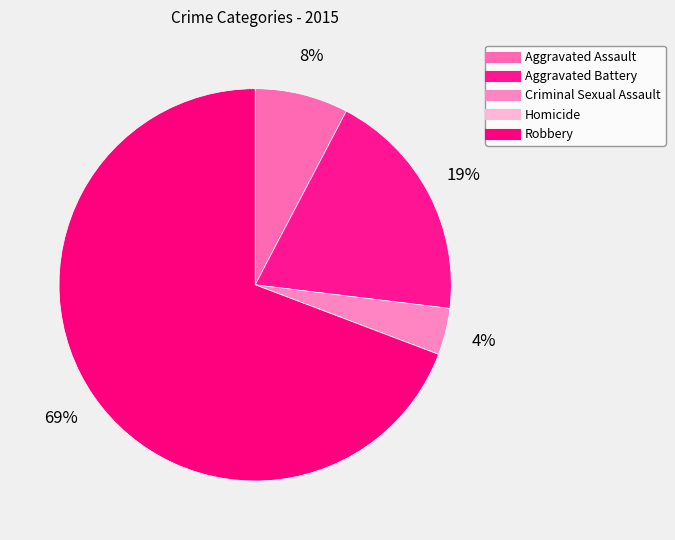

The Homicide slice represents 0% of the pie. True or false?

True